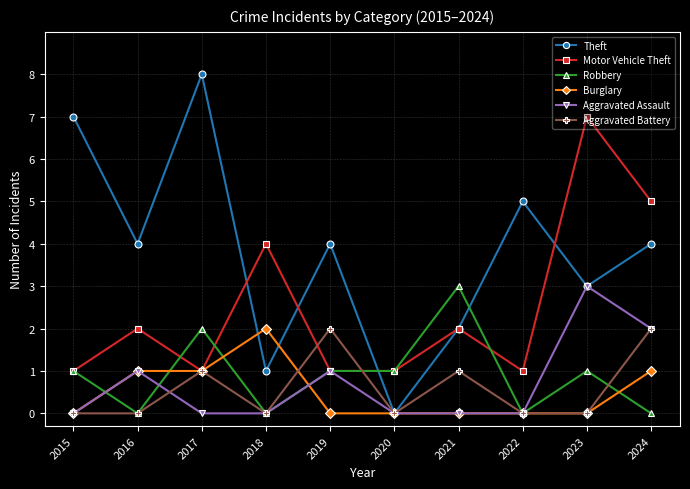

Count the number of data series in this chart.

6